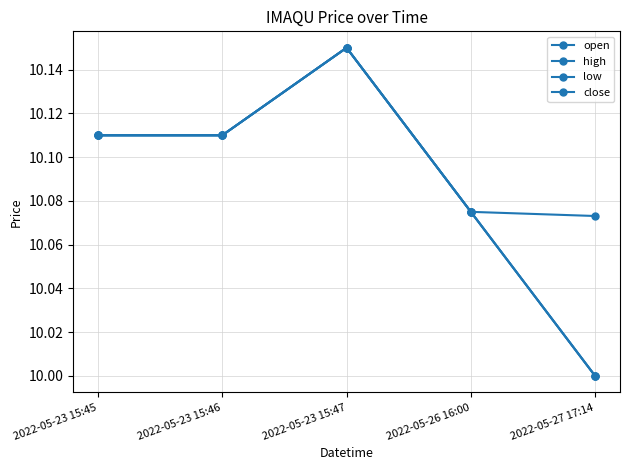

What is the difference between the highest and lowest values at 2022-05-27 17:14?

0.1